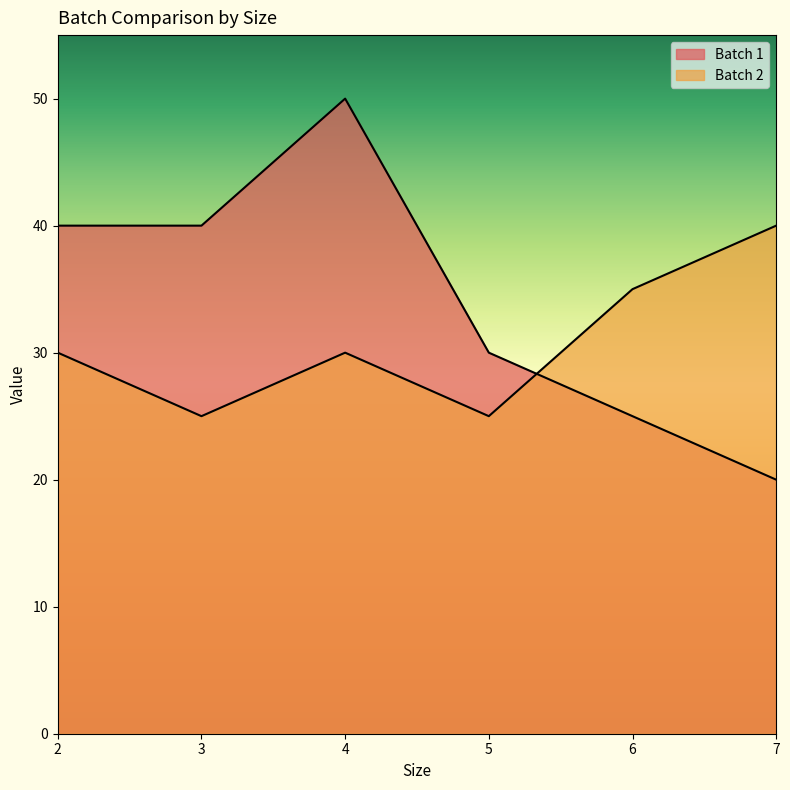

Which label corresponds to the largest value in the chart?

4